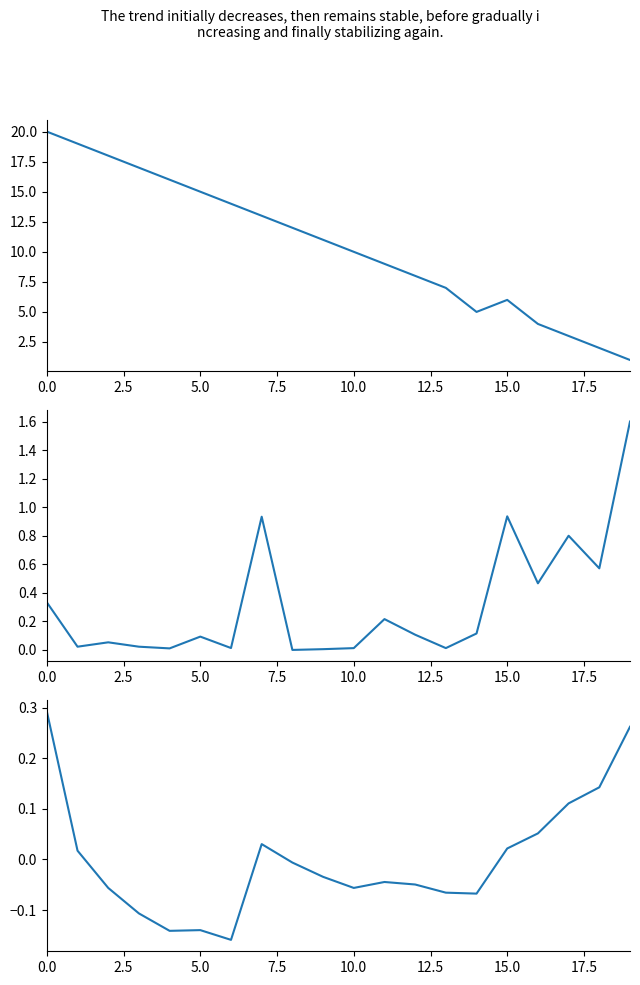

What is the difference between the maximum and minimum values in the Inversión(MMU$) series?

1.6